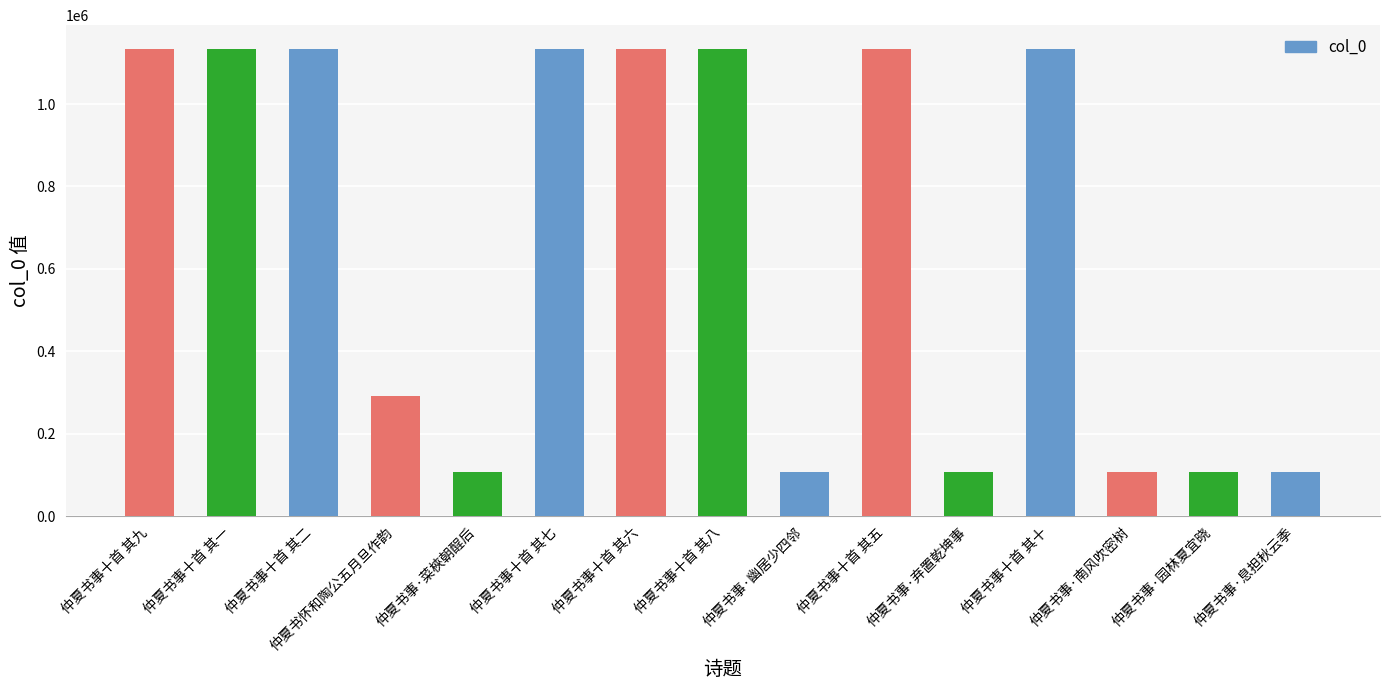

What is the sum of all values?

10012421